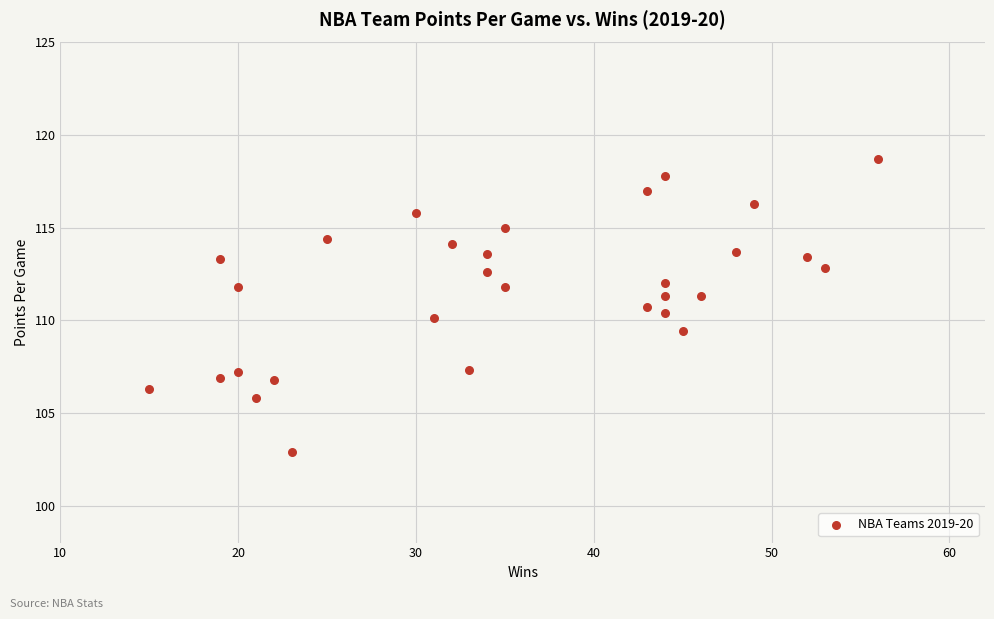

What is the range of Y values (max minus min)?

15.8